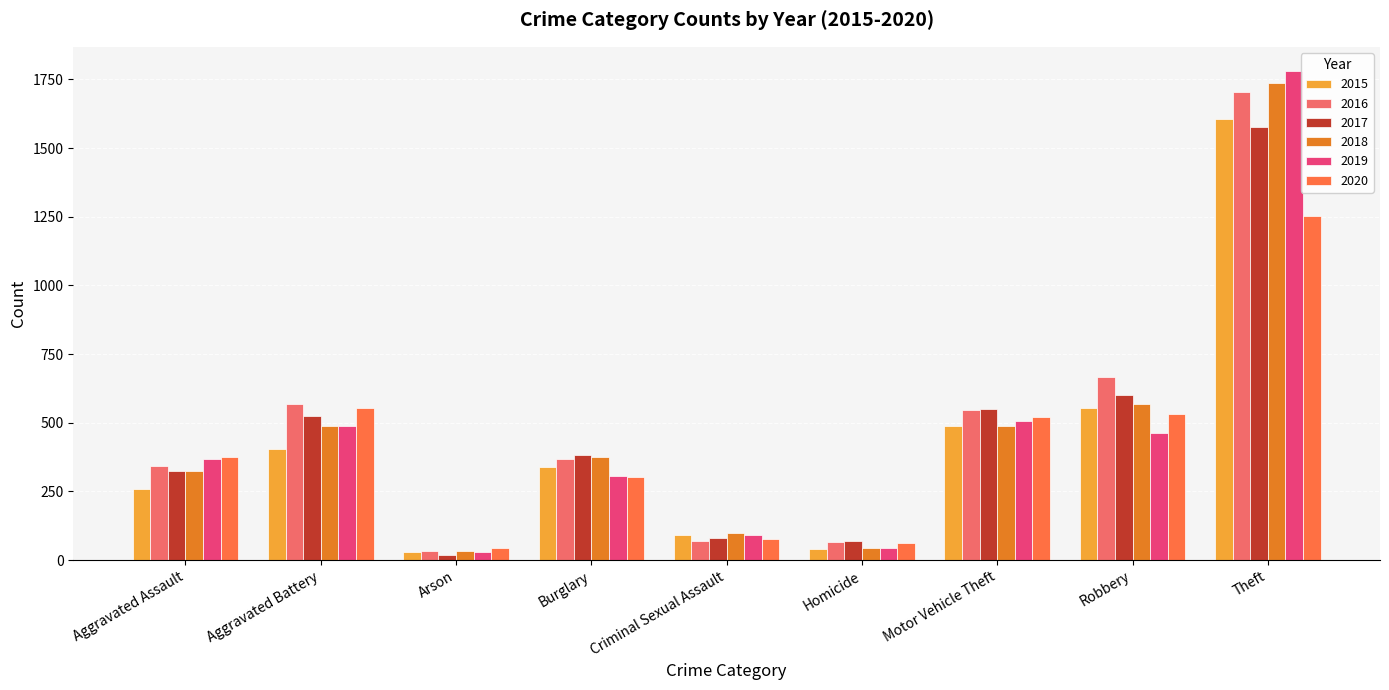

What is the difference between the 2016 values at Burglary and Aggravated Assault?

24